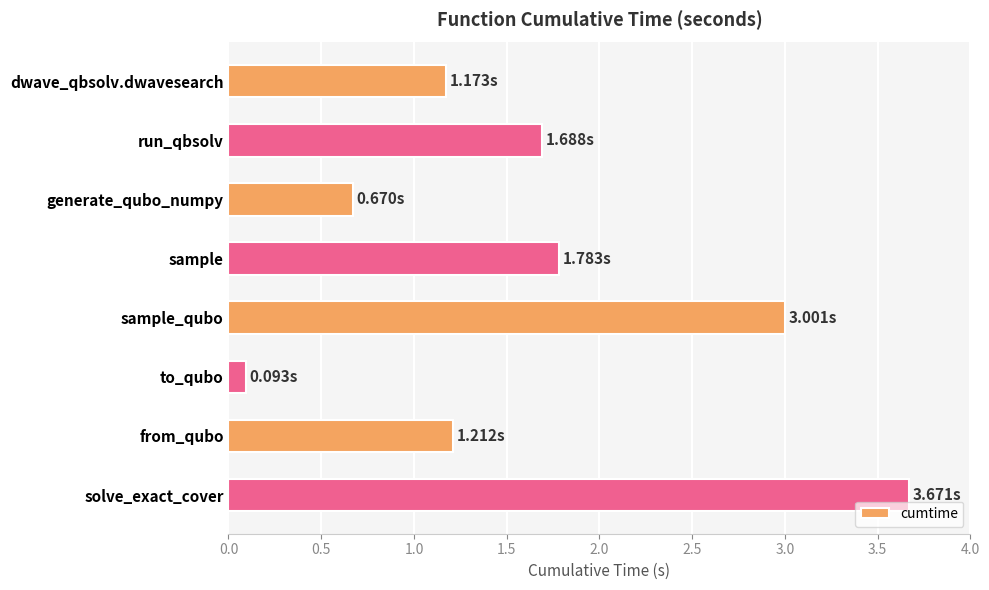

Between solve_exact_cover and sample, which is larger?

solve_exact_cover